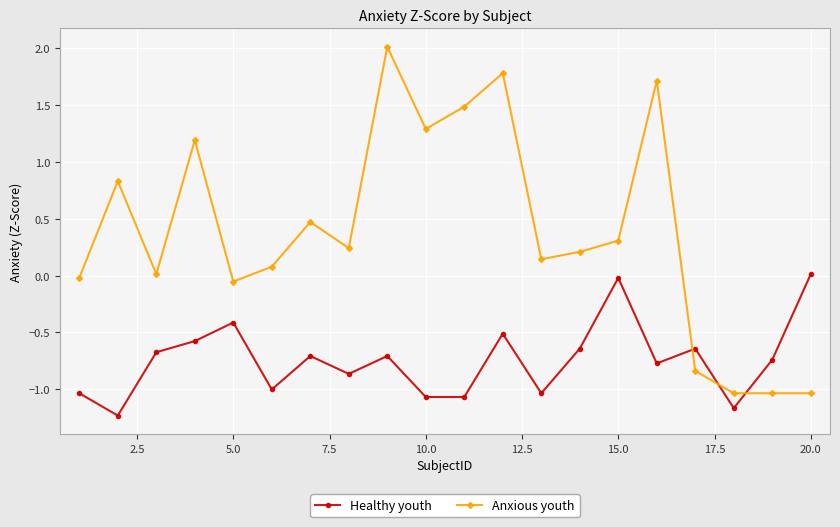

What is the minimum value shown in the chart?

-1.2